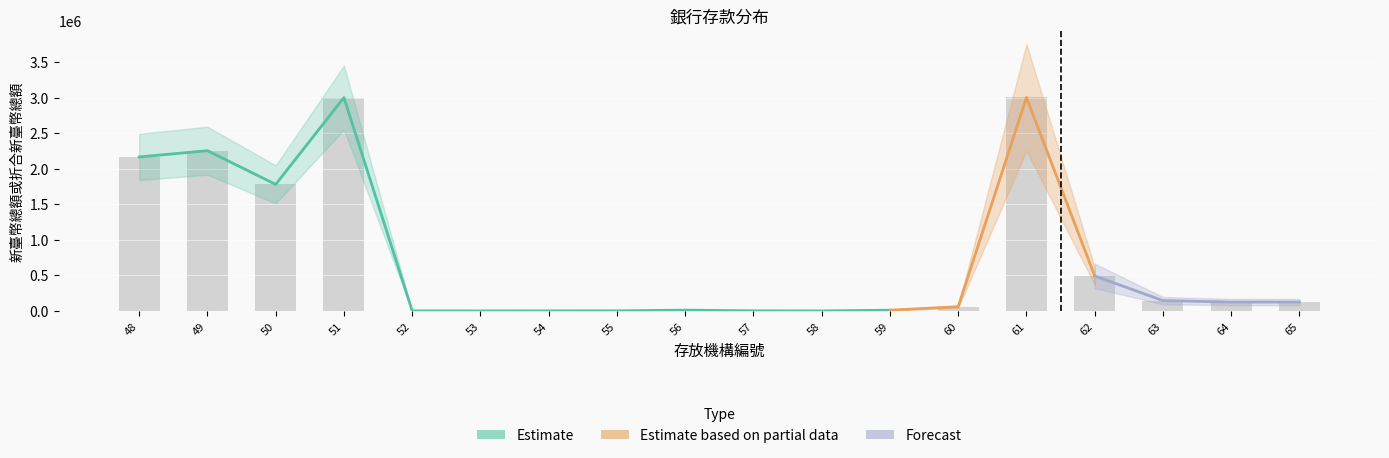

At which label is the value closest to 1500921?

50